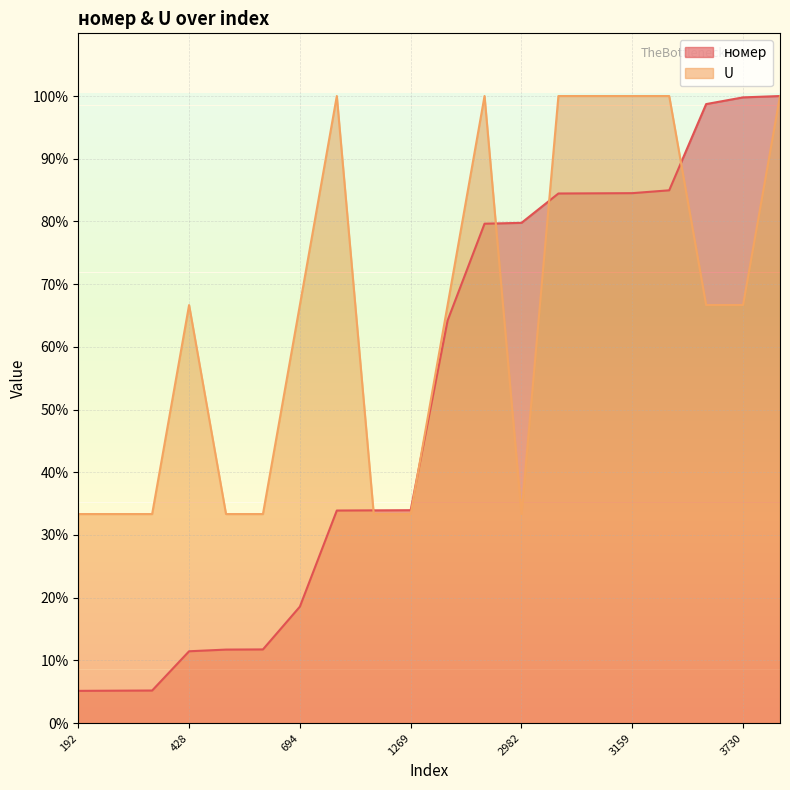

Reading left to right, what are all the values shown in this chart?

номер: 192=5.1	193=5.2	194=5.2	428=11.4	438=11.7	439=11.7	694=18.6	1267=33.9	1268=33.9	1269=33.9	2400=64.2	2977=79.6	2982=79.8	3157=84.5	3158=84.5	3159=84.5	3176=85.0	3690=98.7	3730=99.8	3738=100.0
U: 192=33.3	193=33.3	194=33.3	428=66.7	438=33.3	439=33.3	694=66.7	1267=100.0	1268=33.3	1269=33.3	2400=66.7	2977=100.0	2982=33.3	3157=100.0	3158=100.0	3159=100.0	3176=100.0	3690=66.7	3730=66.7	3738=100.0